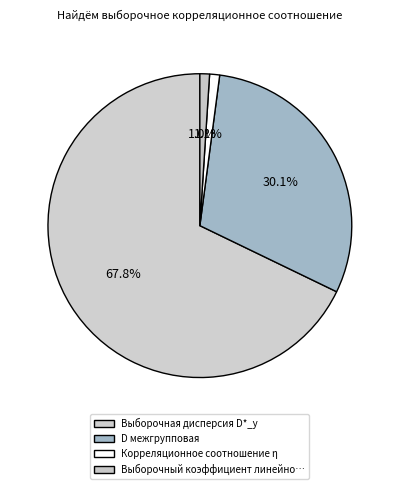

Rank the categories by value from lowest to highest.

Выборочный коэффициент линейной корреляции, Корреляционное соотношение η, D межгрупповая, Выборочная дисперсия D*_y